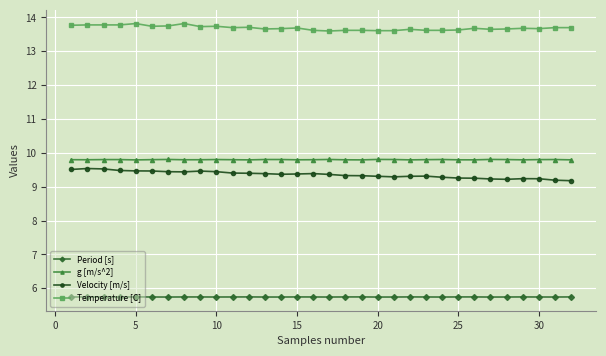

What is the smallest value displayed?

5.7